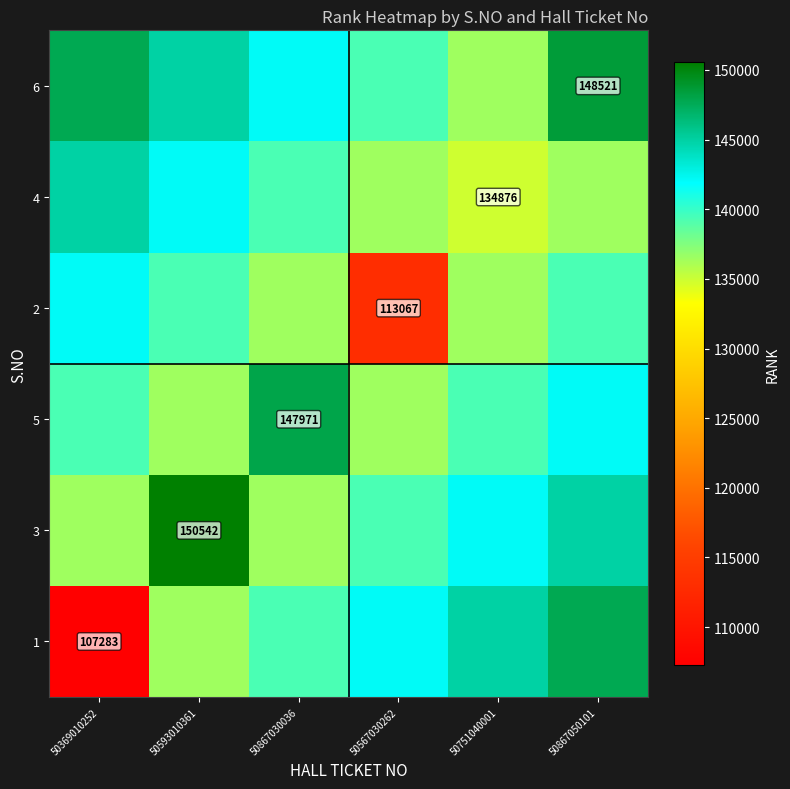

How many data points does each series have?

6